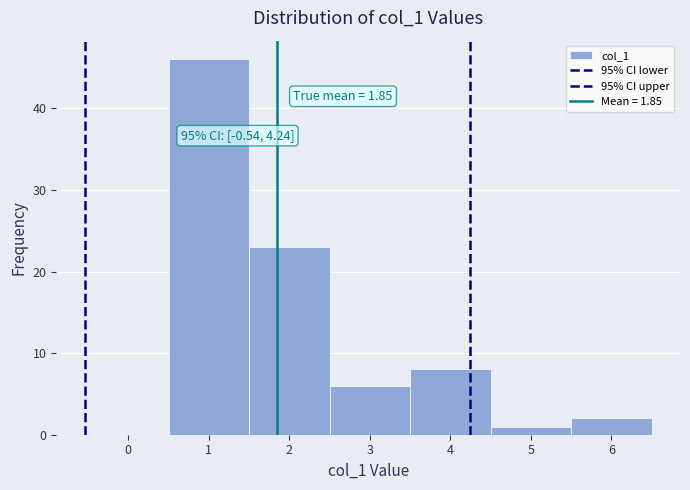

Over which range of the x-axis is the bar tallest?

0.5 to 1.5